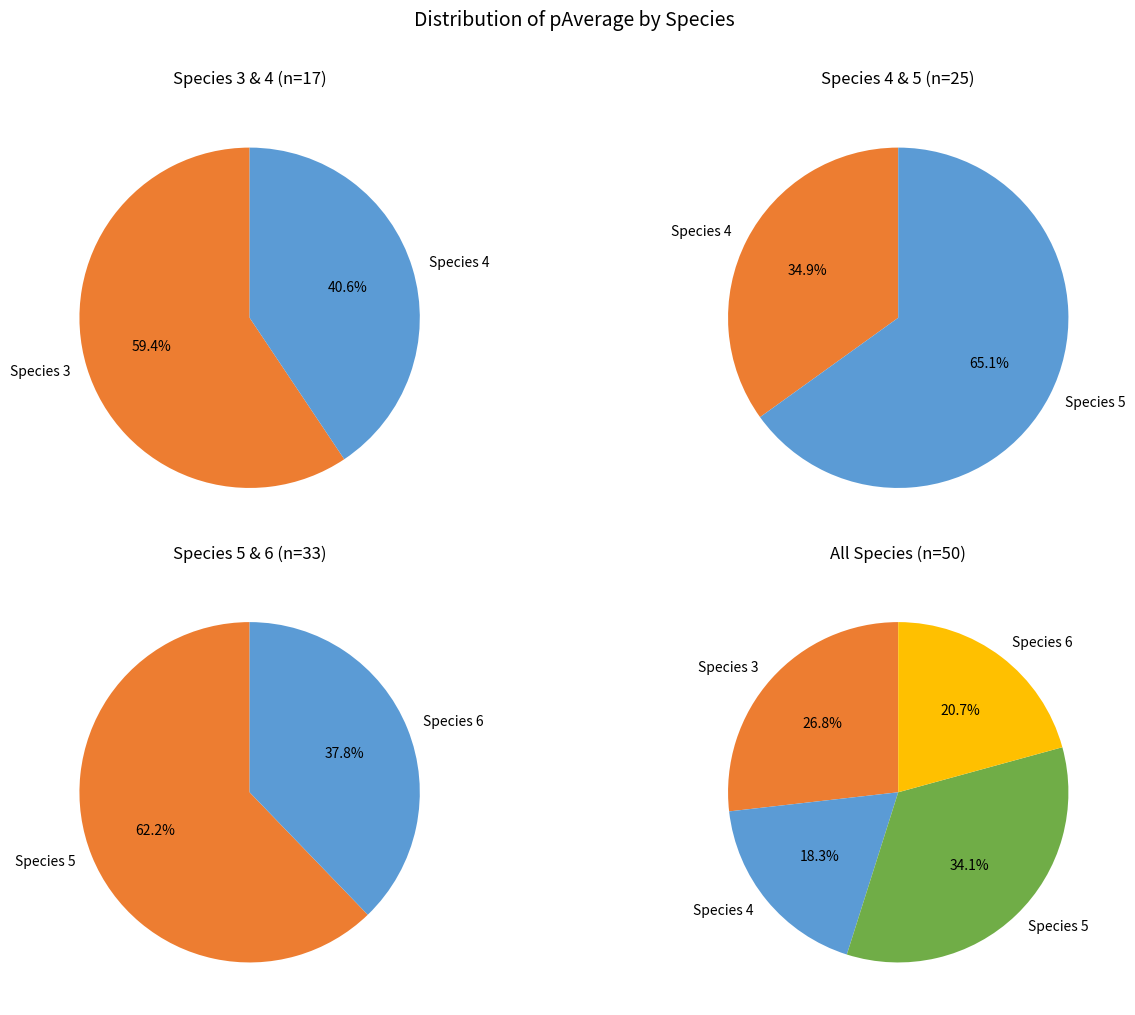

Which category has the smallest portion of the pie?

4